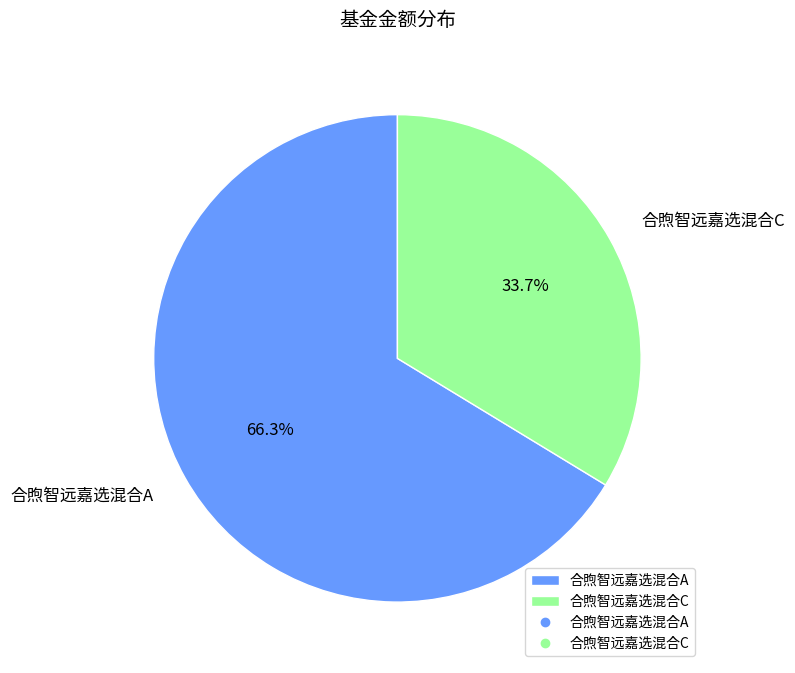

Is there any slice that represents more than half of the pie?

Yes